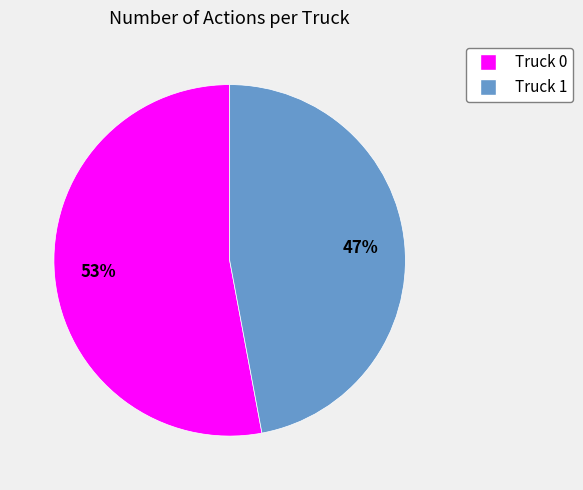

How many slices are in this pie chart?

2